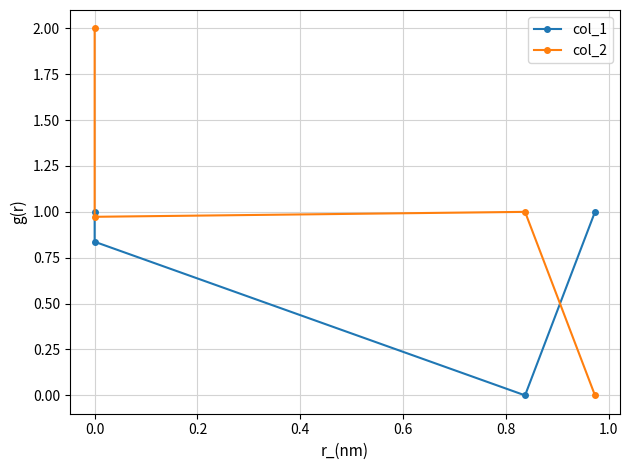

How many data points in col_1 are less than 1?

2